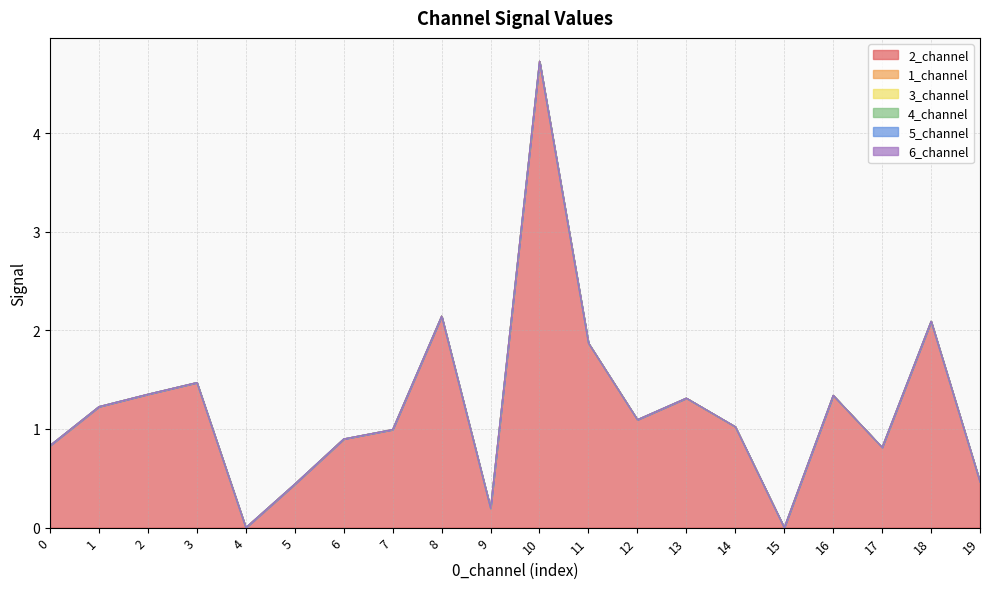

Reading left to right, extract all data points from this chart.

2_channel: 0.8	1.2	1.4	1.5	0.0	0.4	0.9	1.0	2.1	0.2	4.7	1.9	1.1	1.3	1.0	0.0	1.3	0.8	2.1	0.5
1_channel: 0.0	0.0	0.0	0.0	0.0	0.0	0.0	0.0	0.0	0.0	0.0	0.0	0.0	0.0	0.0	0.0	0.0	0.0	0.0	0.0
3_channel: 0.0	0.0	0.0	0.0	0.0	0.0	0.0	0.0	0.0	0.0	0.0	0.0	0.0	0.0	0.0	0.0	0.0	0.0	0.0	0.0
4_channel: 0.0	0.0	0.0	0.0	0.0	0.0	0.0	0.0	0.0	0.0	0.0	0.0	0.0	0.0	0.0	0.0	0.0	0.0	0.0	0.0
5_channel: 0.0	0.0	0.0	0.0	0.0	0.0	0.0	0.0	0.0	0.0	0.0	0.0	0.0	0.0	0.0	0.0	0.0	0.0	0.0	0.0
6_channel: 0.0	0.0	0.0	0.0	0.0	0.0	0.0	0.0	0.0	0.0	0.0	0.0	0.0	0.0	0.0	0.0	0.0	0.0	0.0	0.0